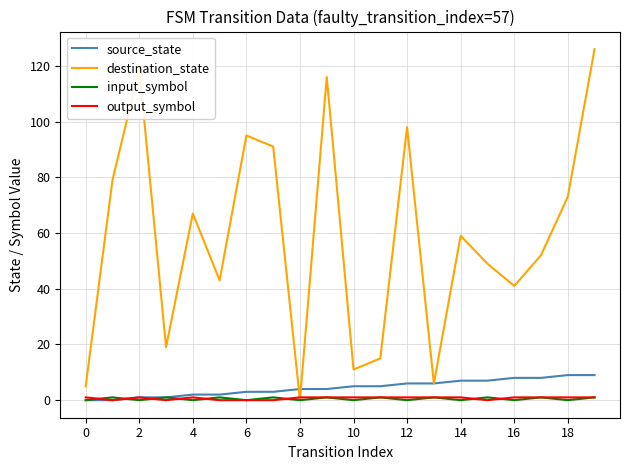

What is the greatest value displayed?

126